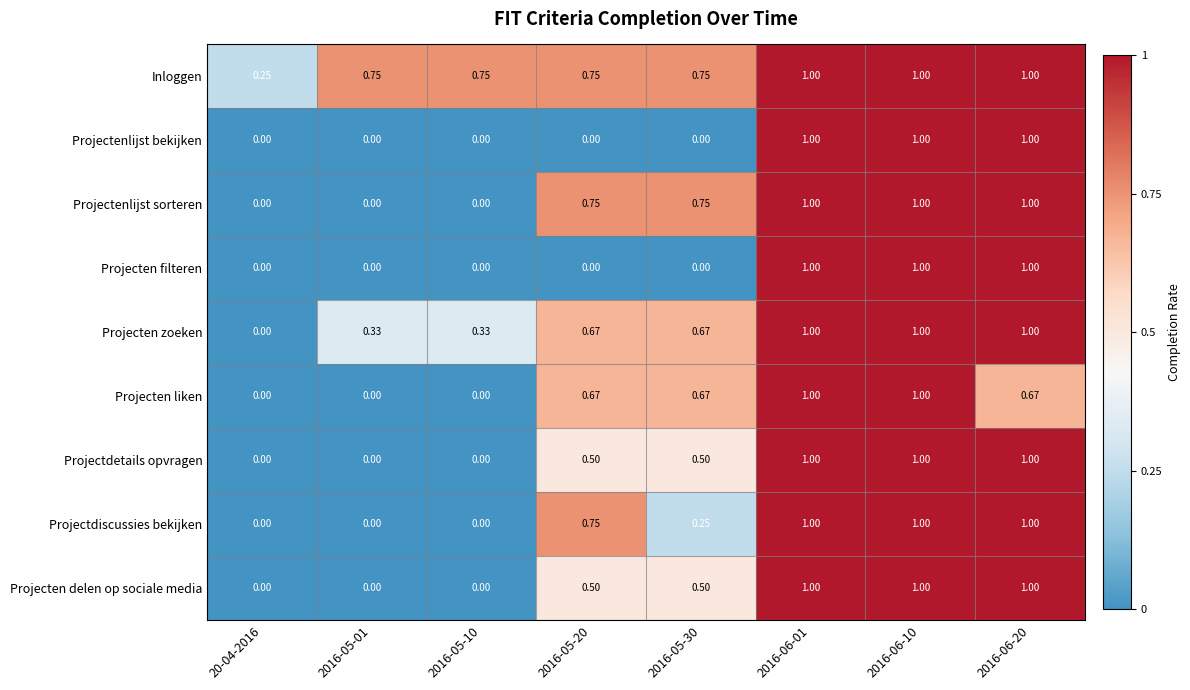

Is the value of Projectenlijst sorteren at 2016-05-01 greater than the value of Projecten delen op sociale media at 2016-06-20?

No